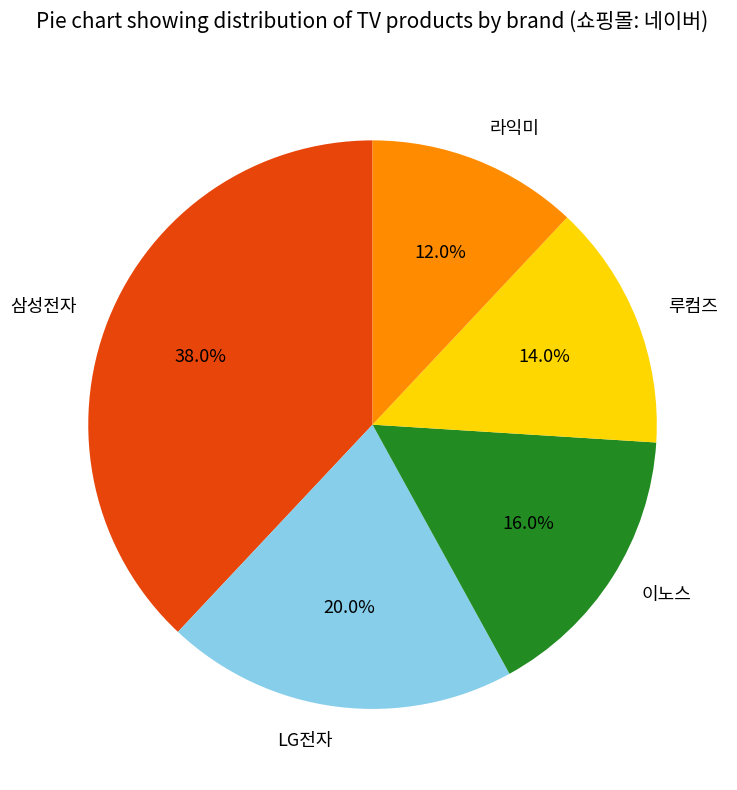

Which slice is the largest?

삼성전자